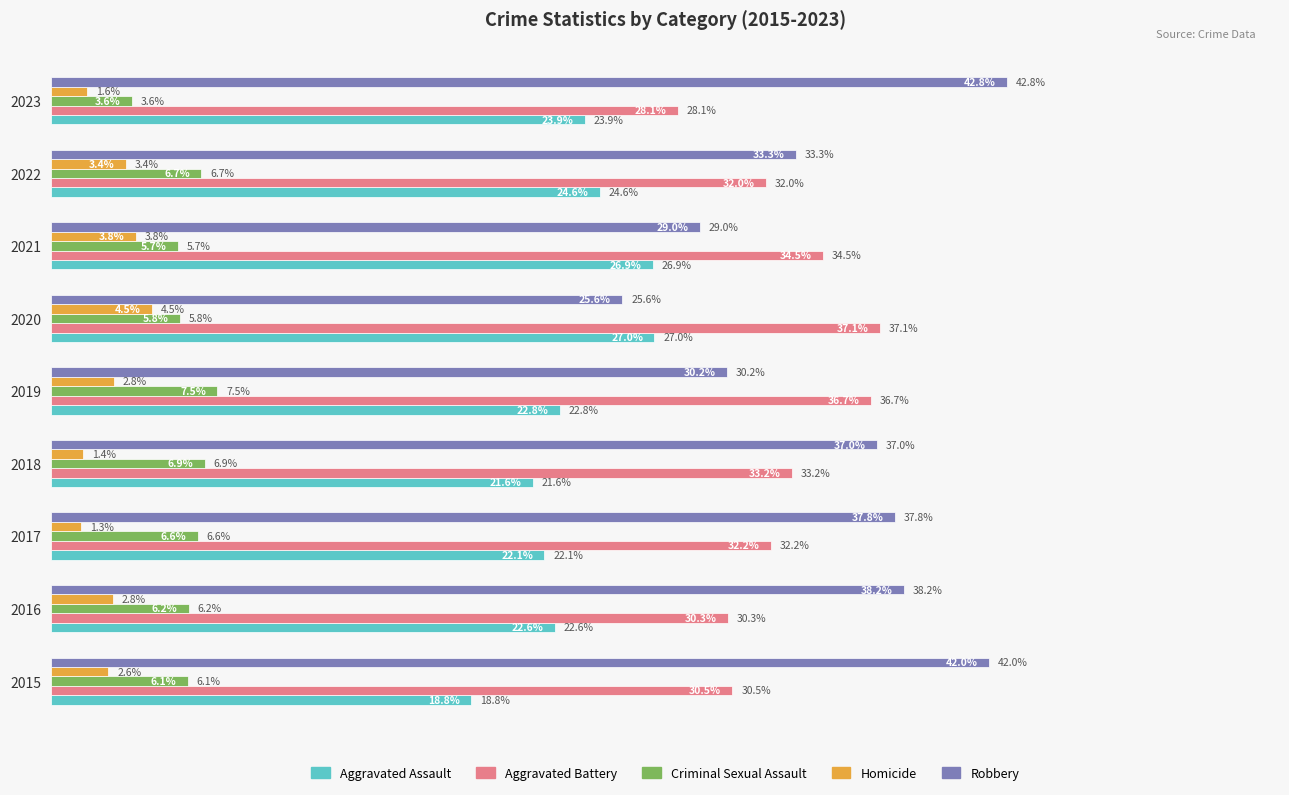

Is the value of Aggravated Battery at 2023 greater than the value of Homicide at 2022?

Yes